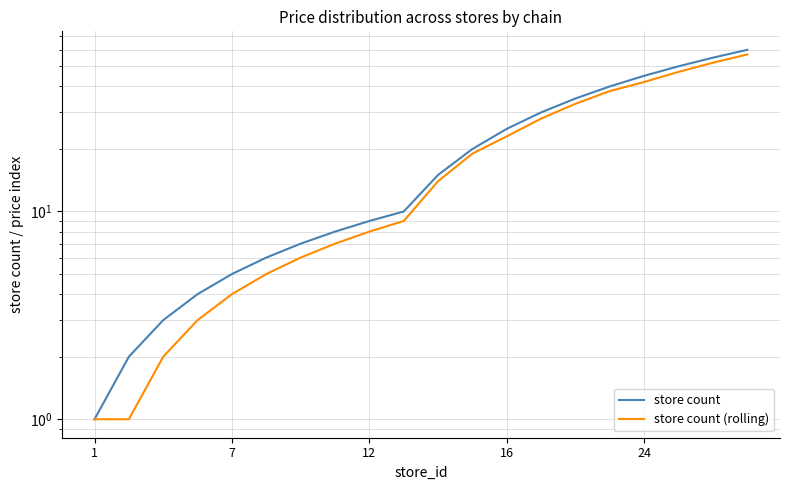

True or false: store count (rolling) and store count intersect in this chart.

False